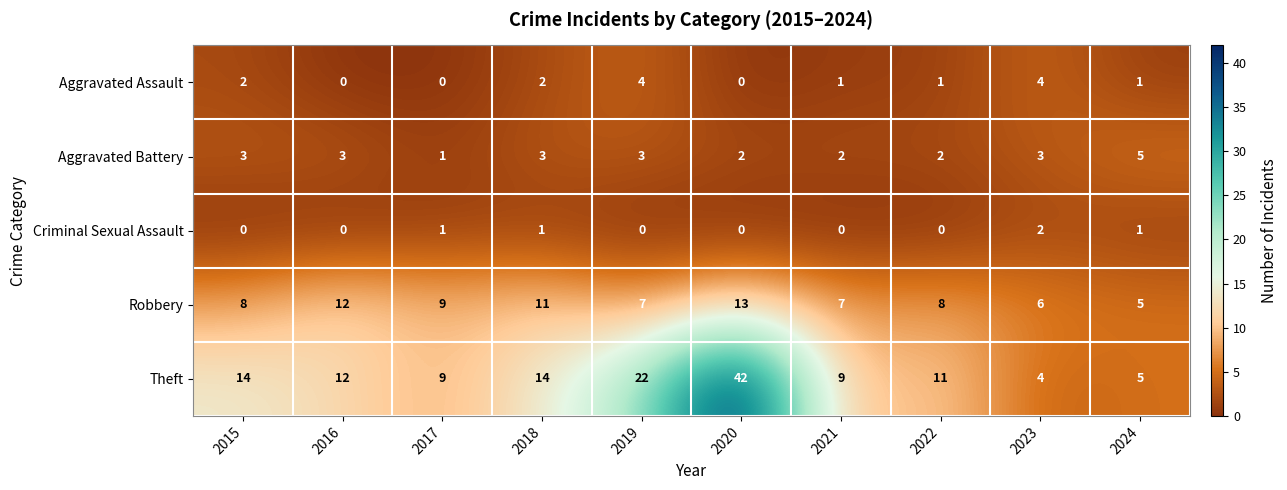

The Aggravated Battery series shows 3 at 2018. True or false?

True